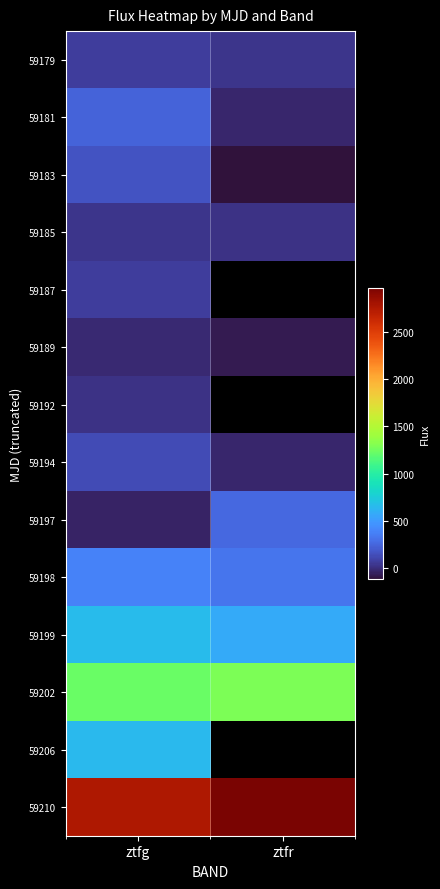

True or false: 59206 has a value of 156.5 at ztfg.

False